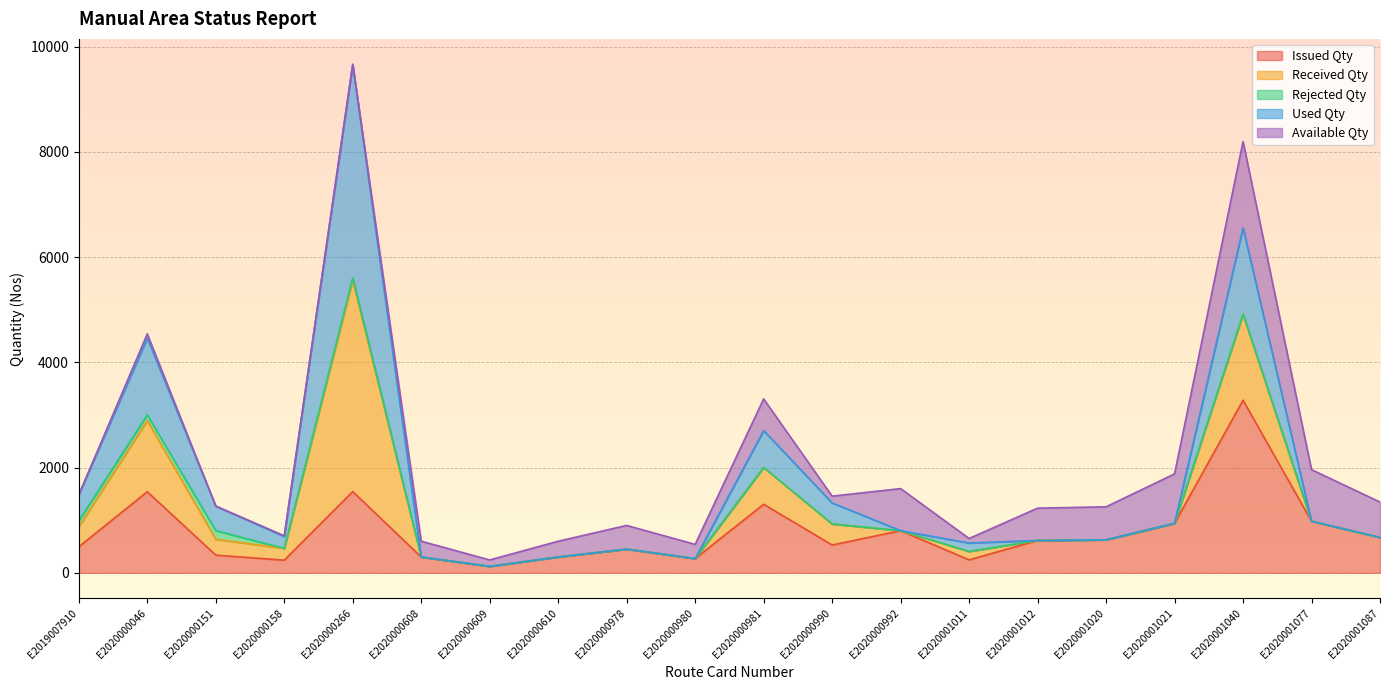

True or false: Available Qty has a value of 450 at E2020000978.

True